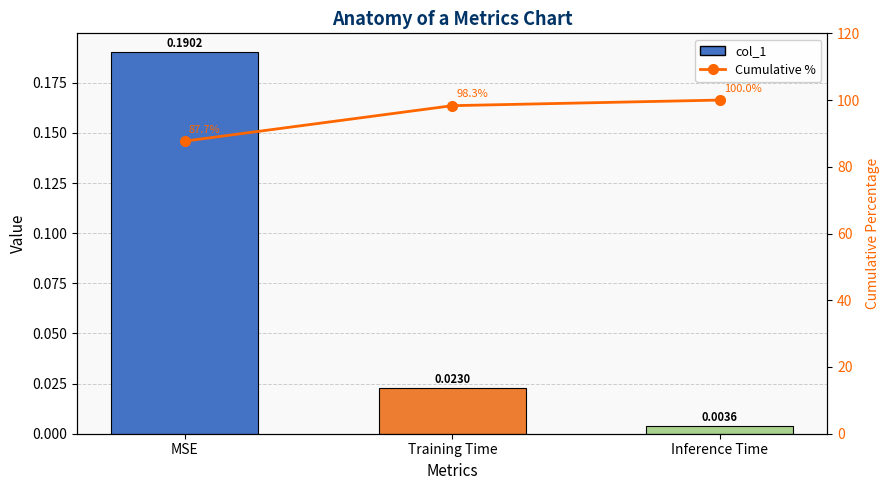

What position from the right is Inference Time?

1